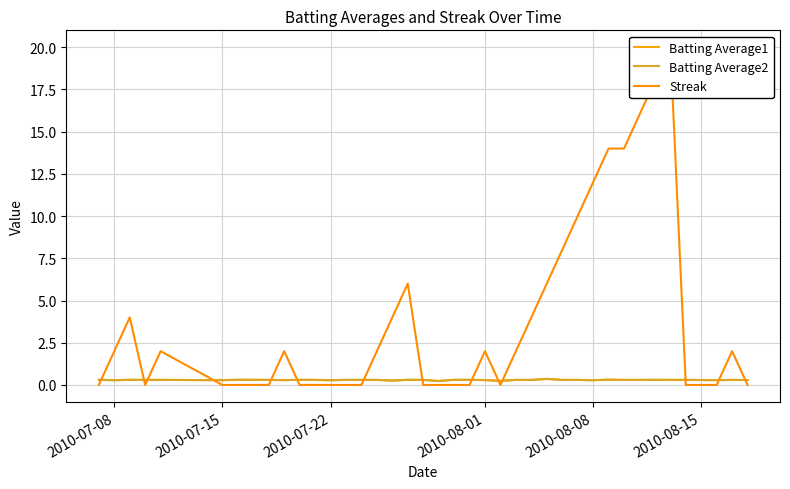

Where is the first local maximum for Batting Average1?

2010-07-22